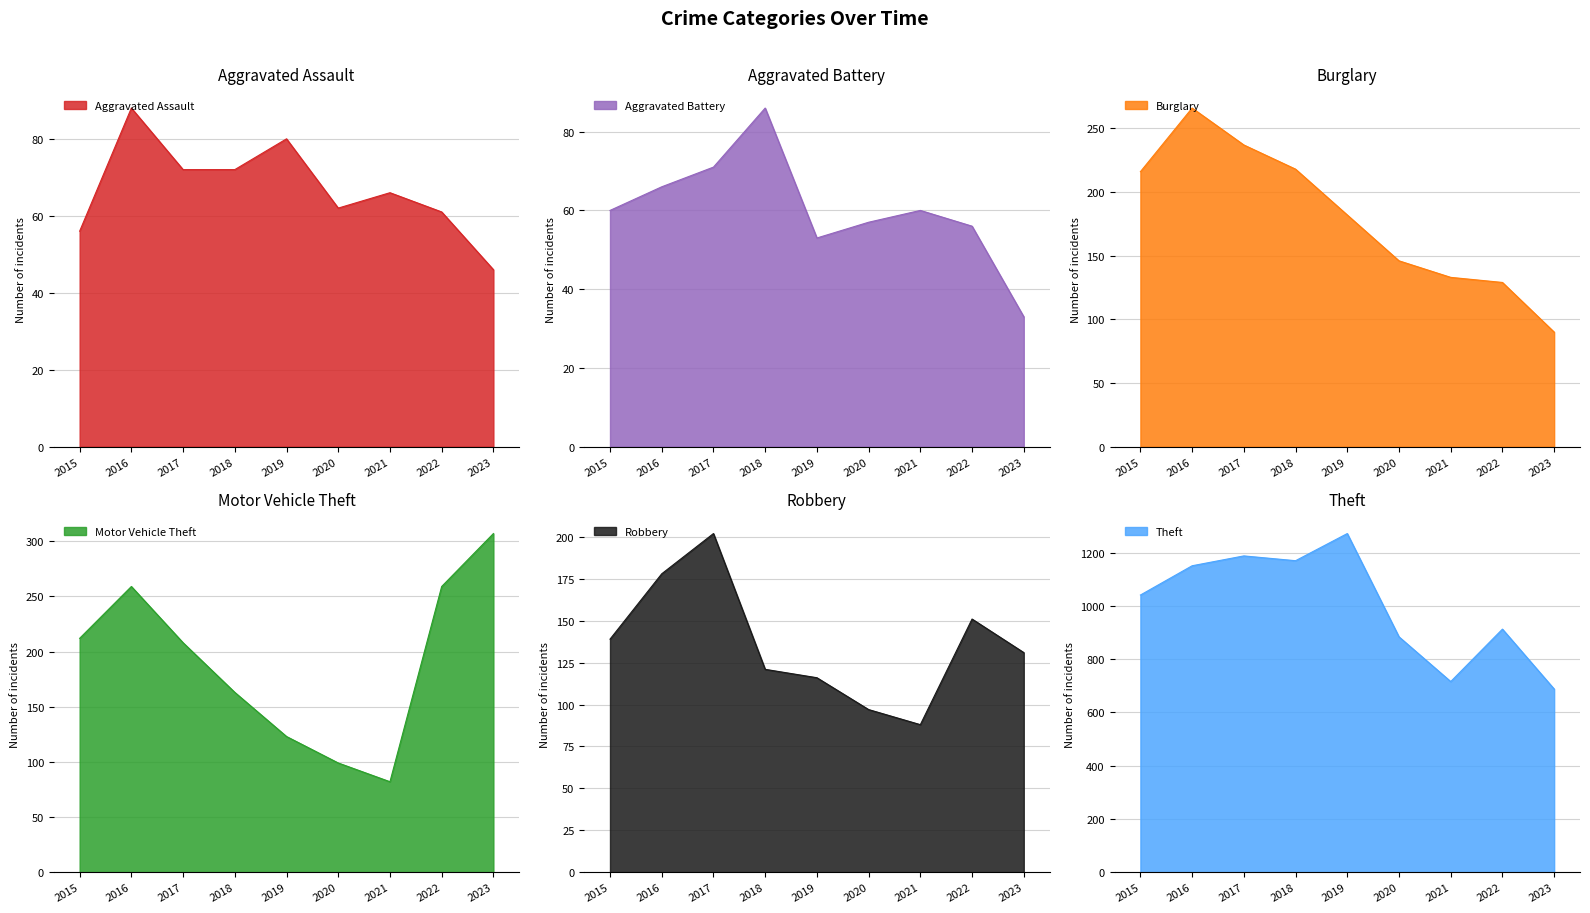

True or false: Aggravated Battery has a value of 113 at 2016.

False